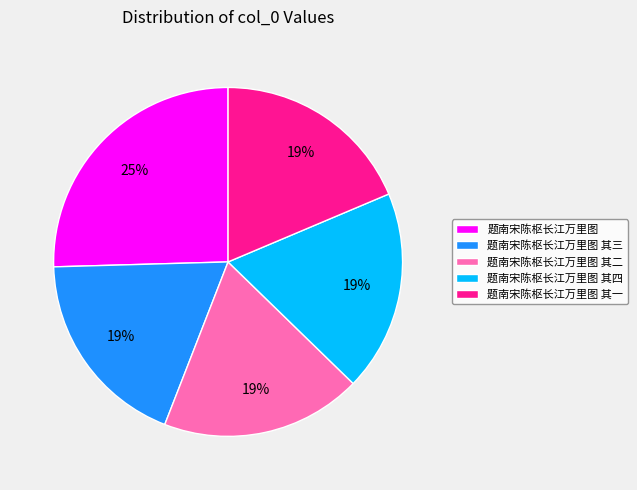

Does 题南宋陈枢长江万里图 represent more than half of the total?

No